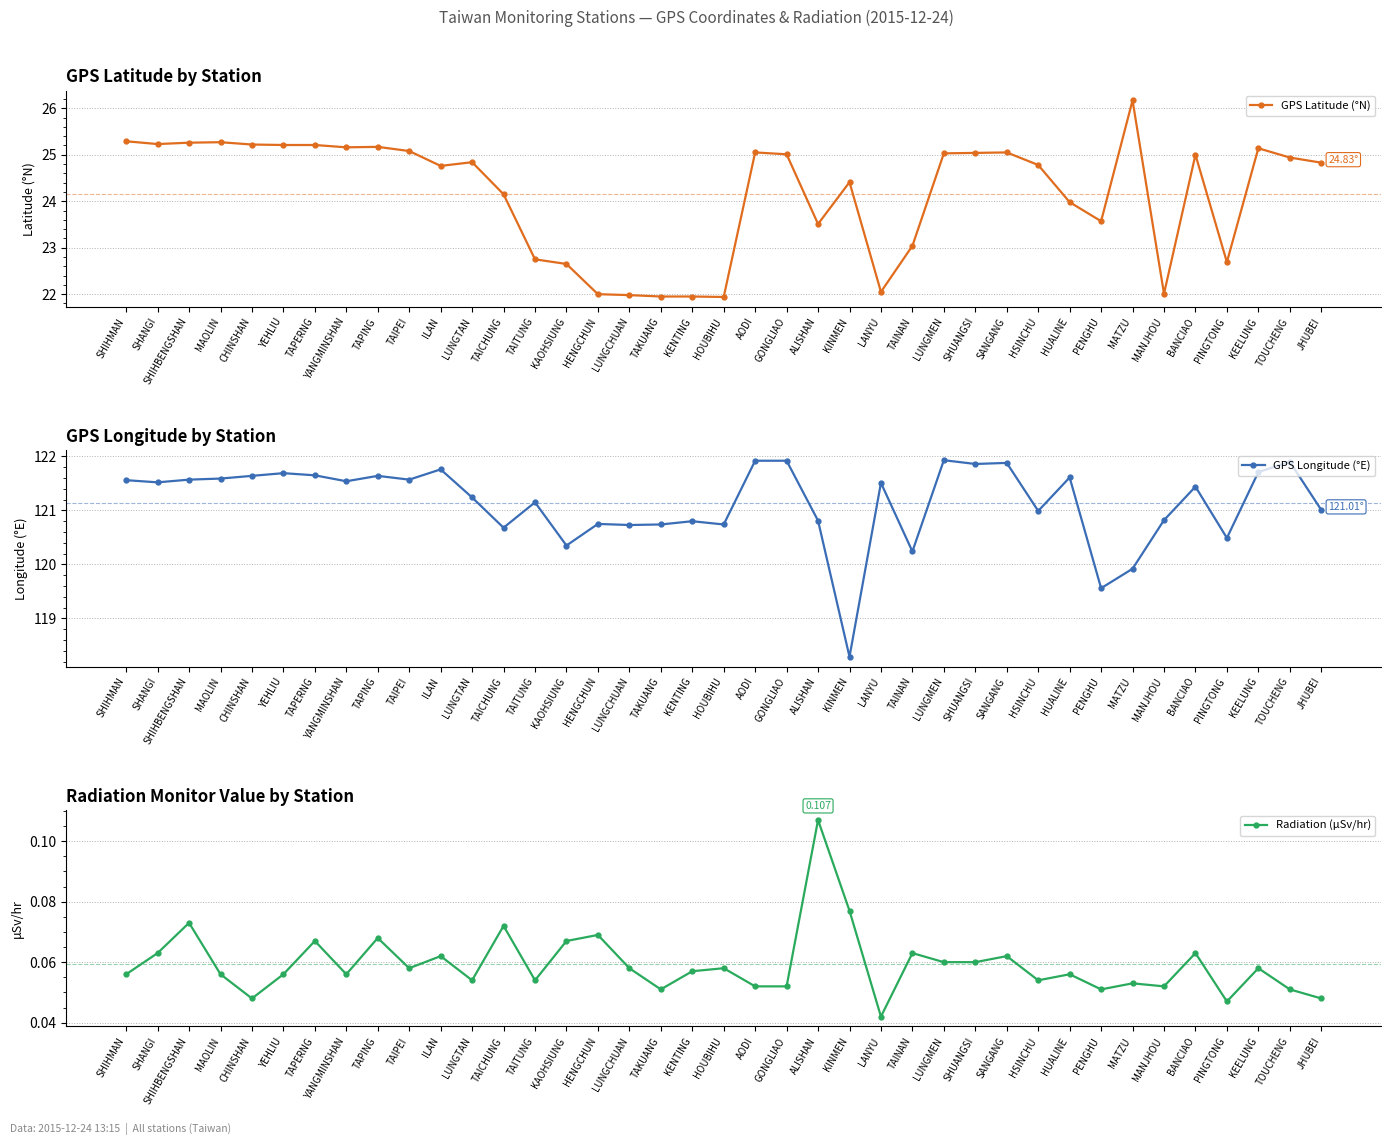

List the series in order of their overall mean, lowest first.

Radiation (μSv/hr), GPS Latitude (°N), GPS Longitude (°E)